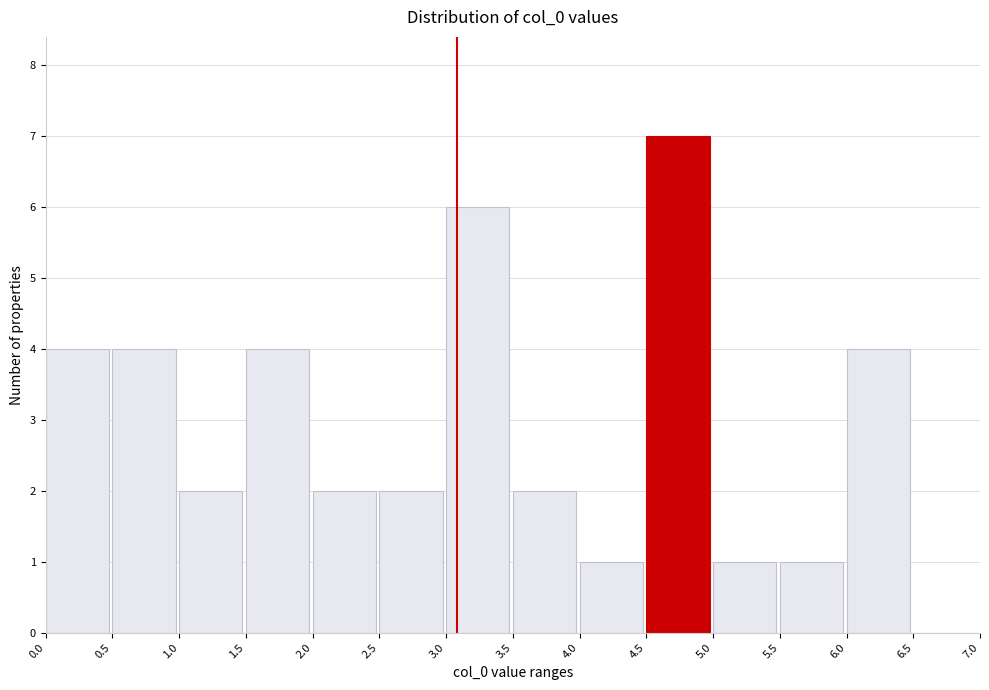

Reading left to right, list every bar in this chart as the range it spans on the x-axis followed by its height. The values are not printed on the chart, so give them approximately, as read against the axis.

0.0 to 0.5: 4
0.5 to 1.0: 4
1.0 to 1.5: 2
1.5 to 2.0: 4
2.0 to 2.5: 2
2.5 to 3.0: 2
3.0 to 3.5: 6
3.5 to 4.0: 2
4.0 to 4.5: 1
4.5 to 5.0: 7
5.0 to 5.5: 1
5.5 to 6.0: 1
6.0 to 6.5: 4
6.5 to 7.0: 0